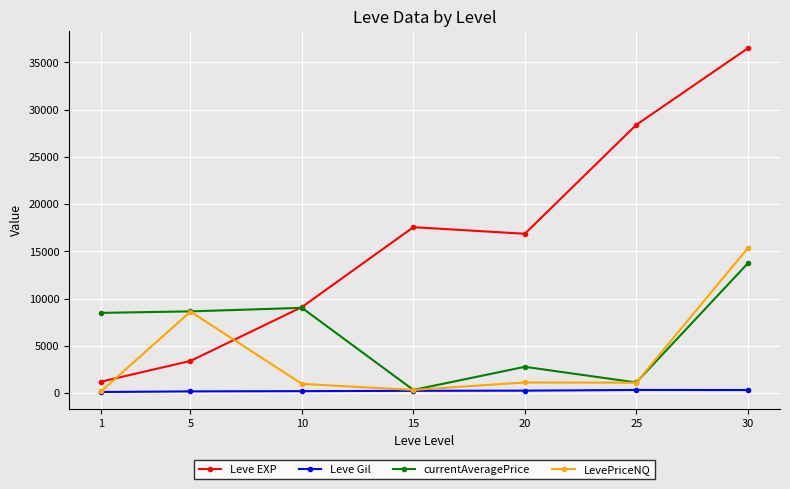

At which label does Leve EXP first exceed 16865?

15